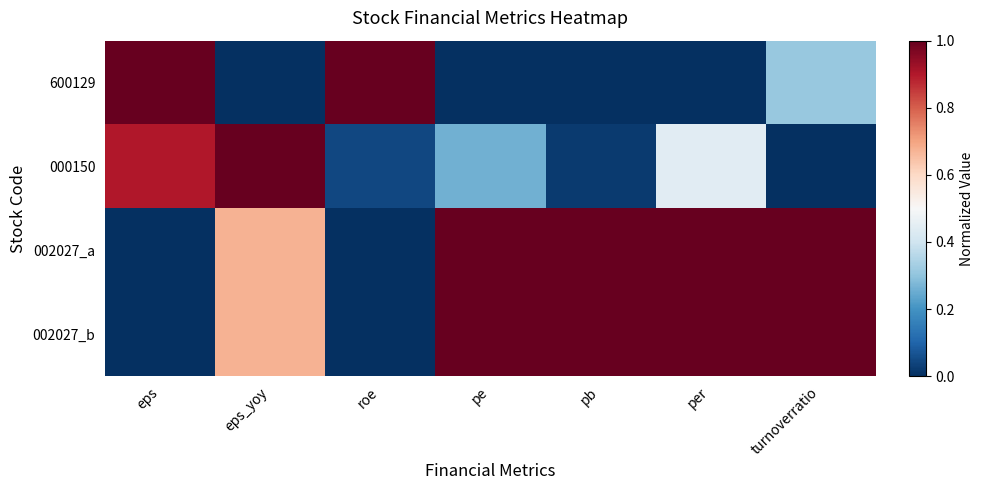

Between pe and turnoverratio, which is larger?

turnoverratio